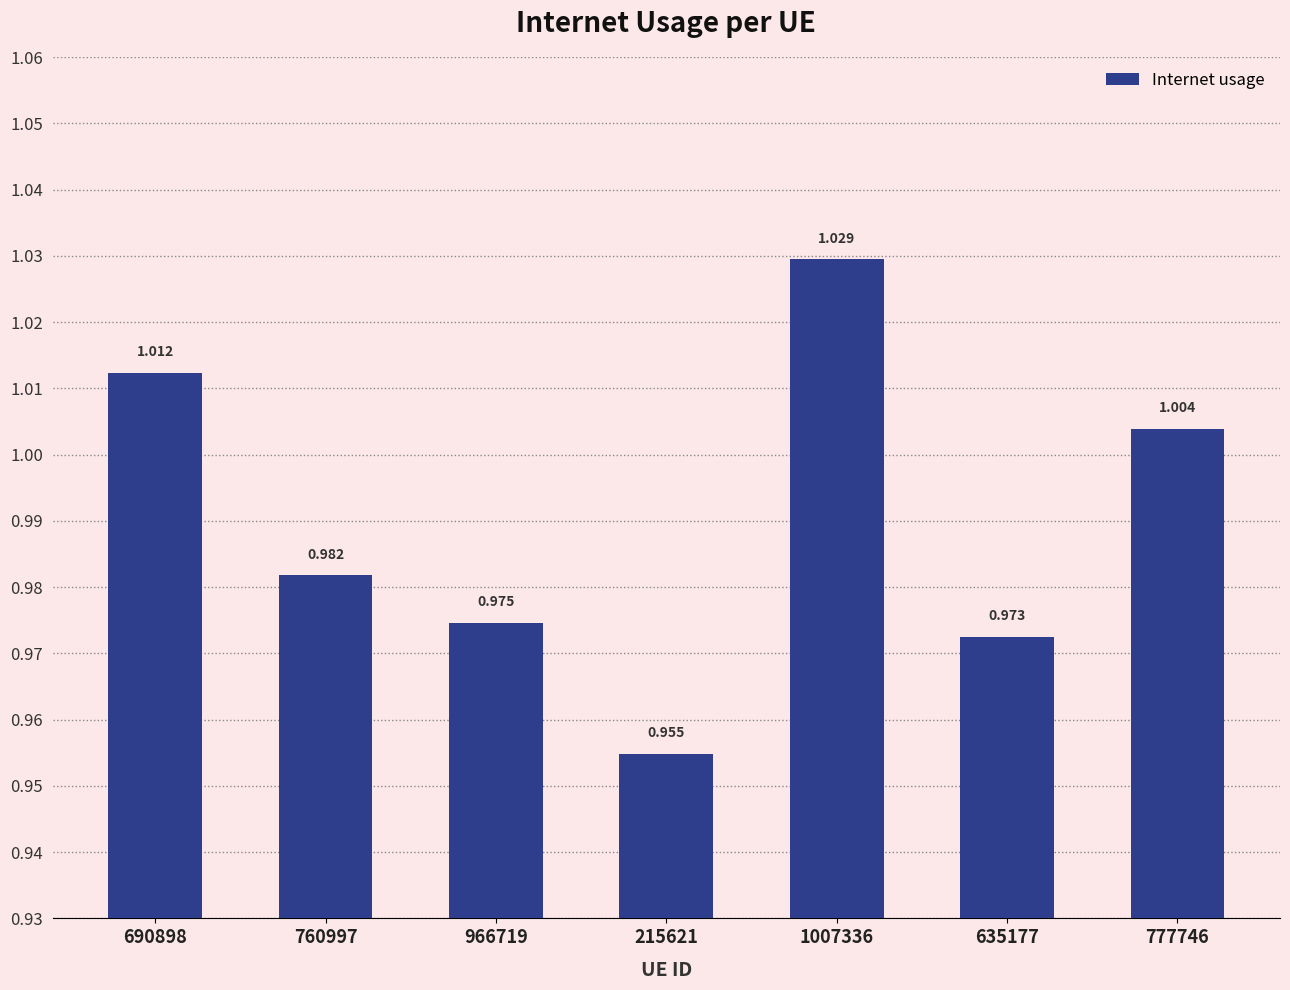

True or false: the data shows 0.3 at 215621.

False